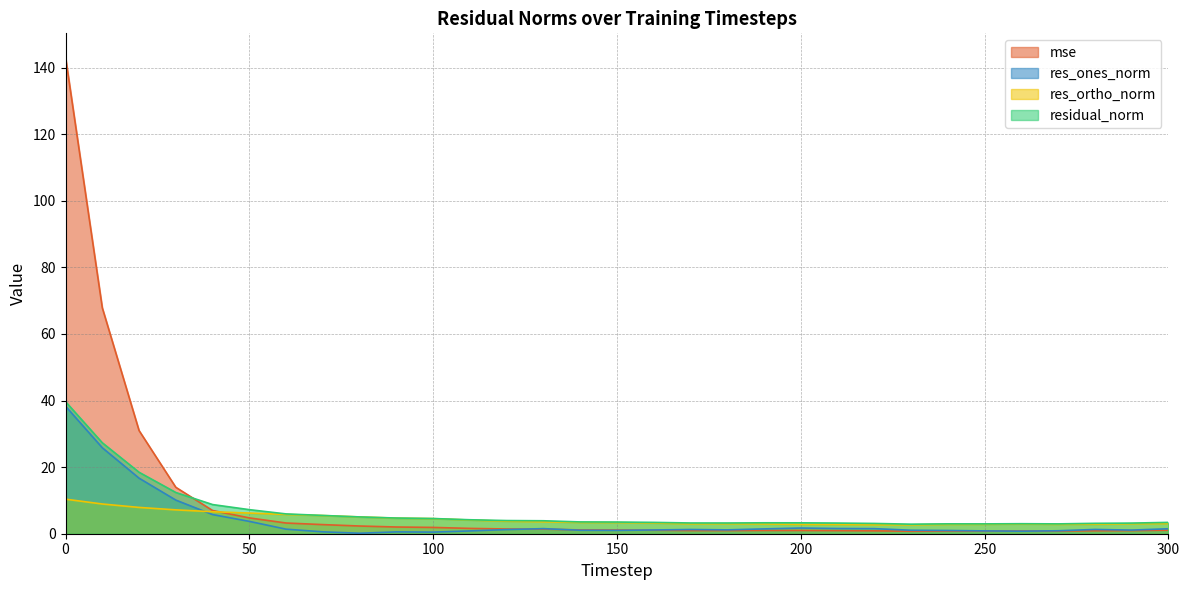

How many lines are shown in the chart?

4